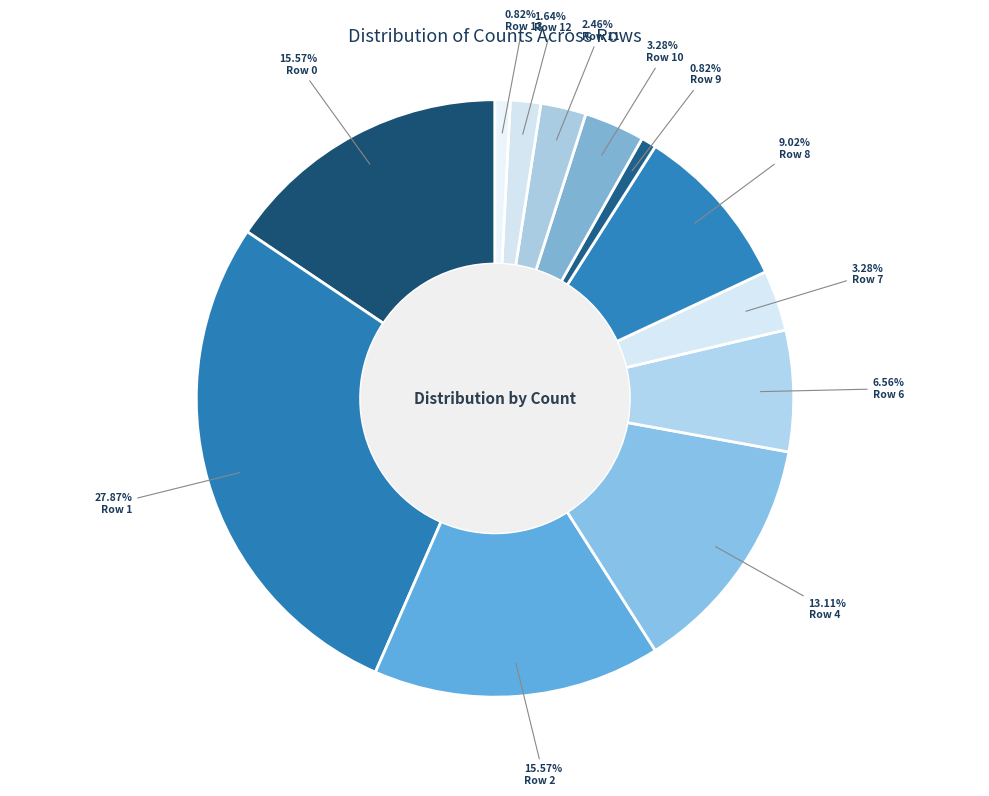

Which slice is the smallest?

Row 9